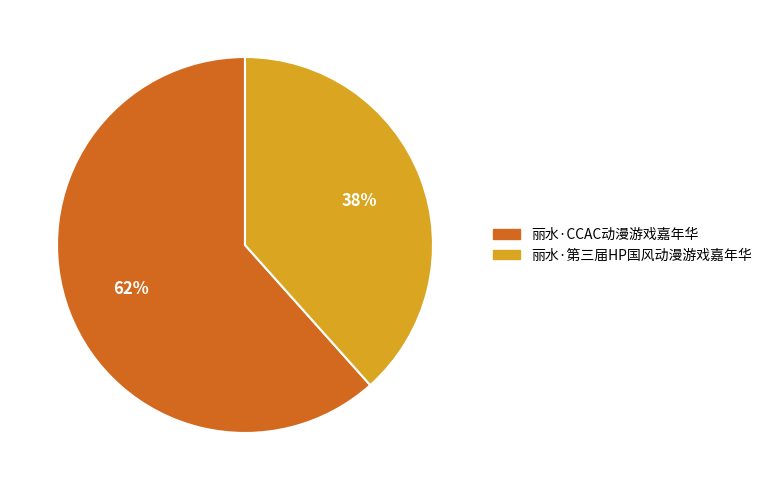

Do 丽水·CCAC动漫游戏嘉年华 and 丽水·第三届HP国风动漫游戏嘉年华 together represent more than half of the pie?

Yes